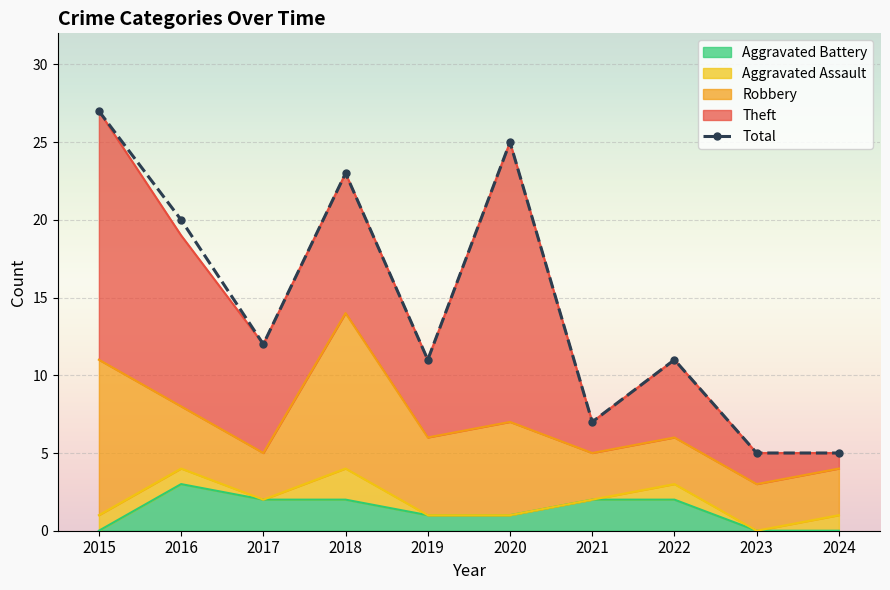

How many interior local valleys (lower than both neighbors) does the data have?

3